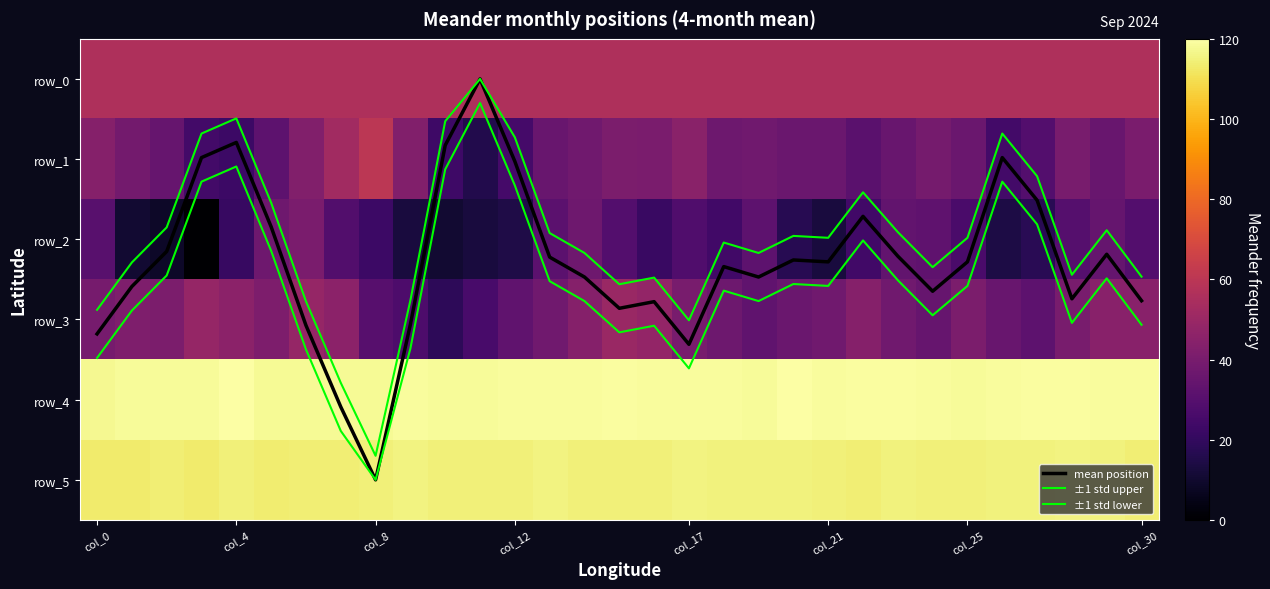

The value of row_2 at 23 is 33.4. True or false?

True